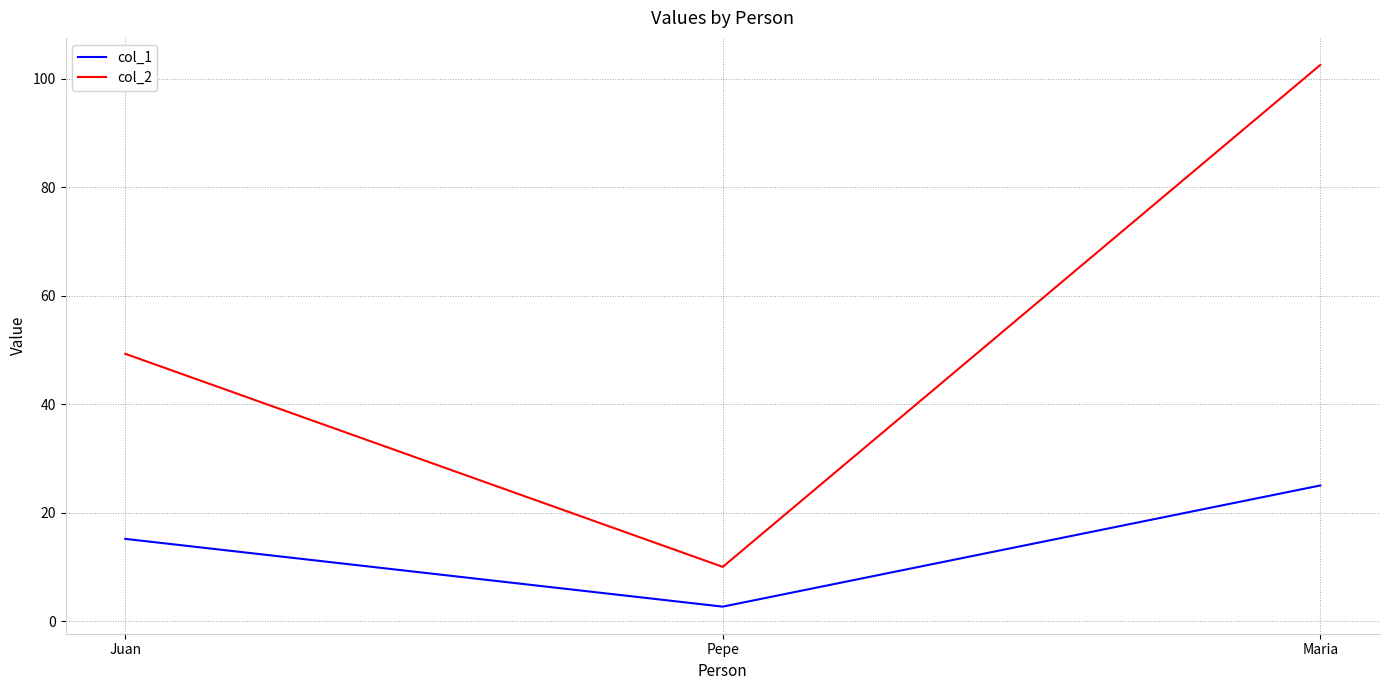

Between Juan and Maria, which series saw the biggest shift?

col_2